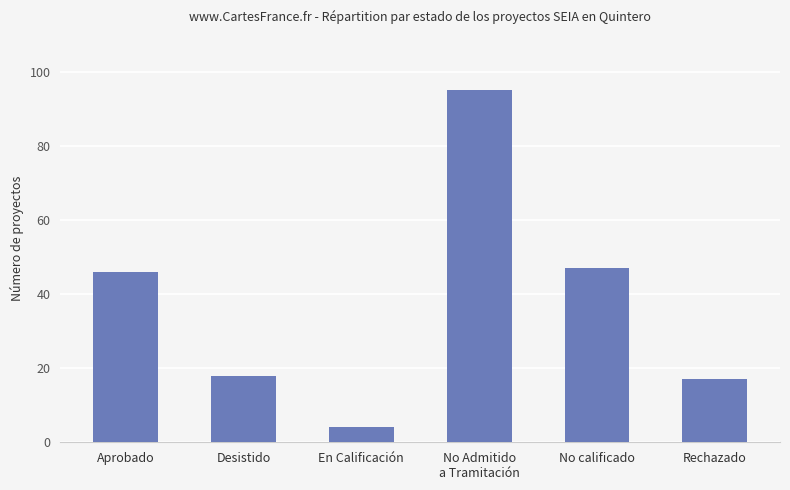

How many series are shown in this chart?

1